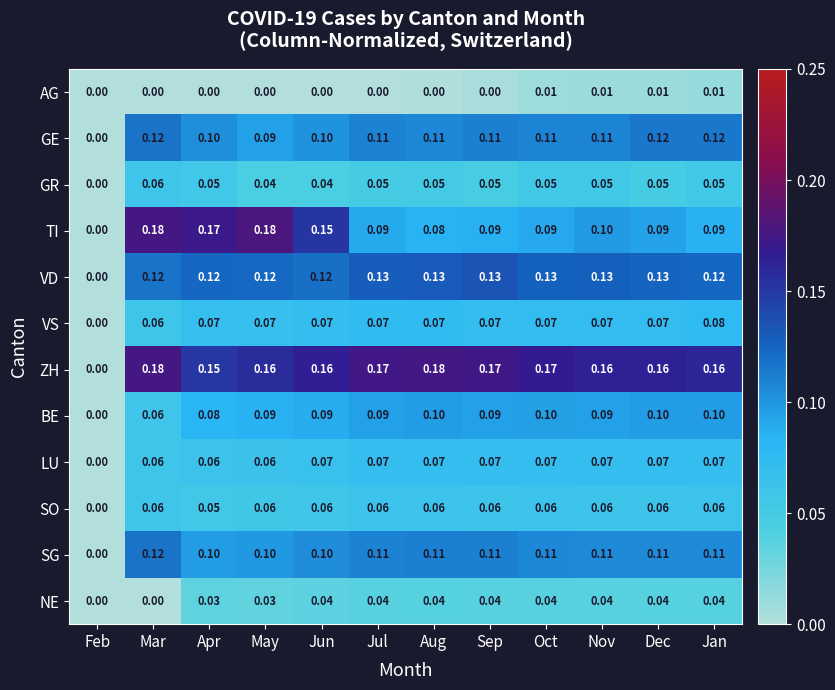

At which category is the sum across all series the highest?

Mar